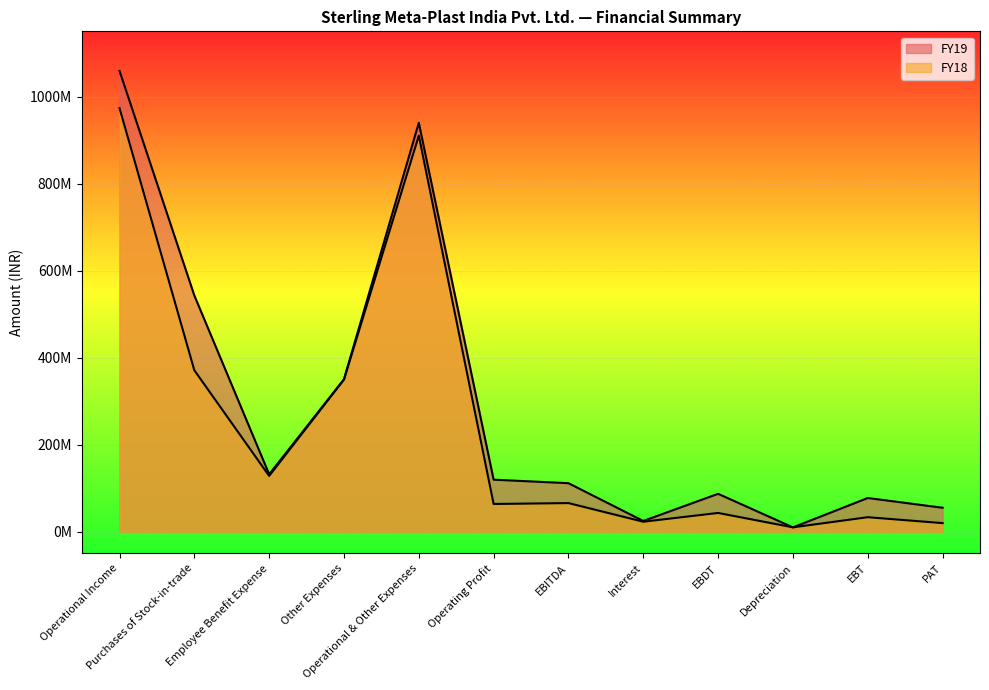

At which label does FY19 reach its peak?

Operational Income